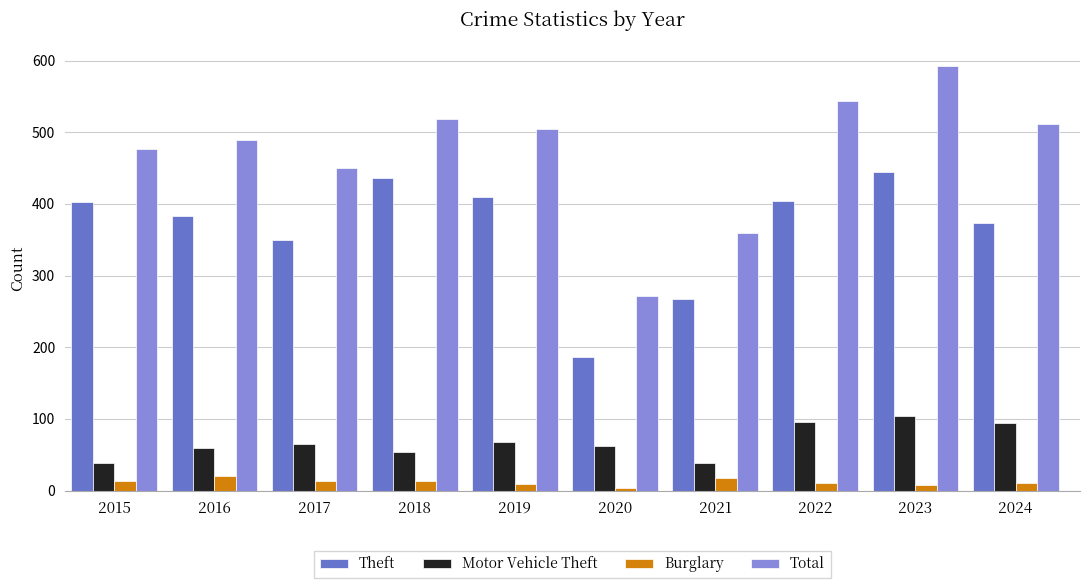

What are all the series names shown in the legend?

Theft, Motor Vehicle Theft, Burglary, Total